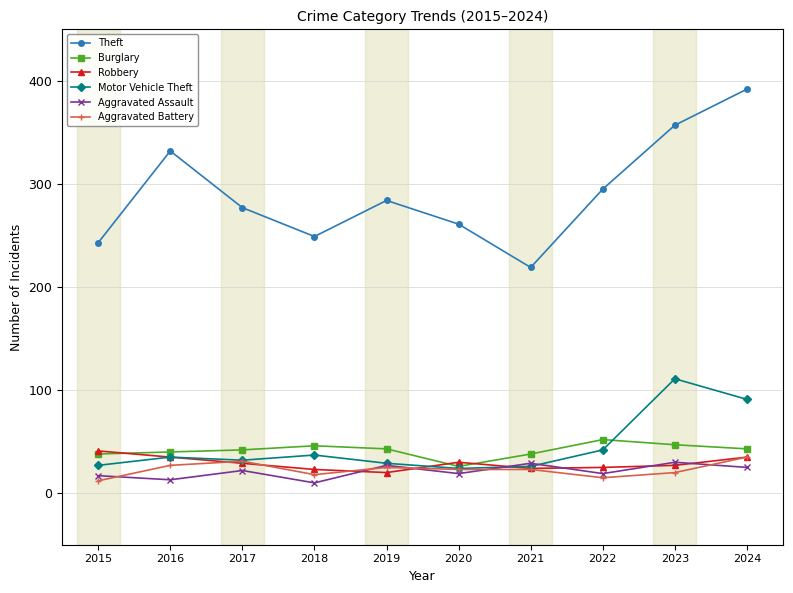

Rank the series by their maximum value, from highest to lowest.

Theft, Motor Vehicle Theft, Burglary, Robbery, Aggravated Battery, Aggravated Assault